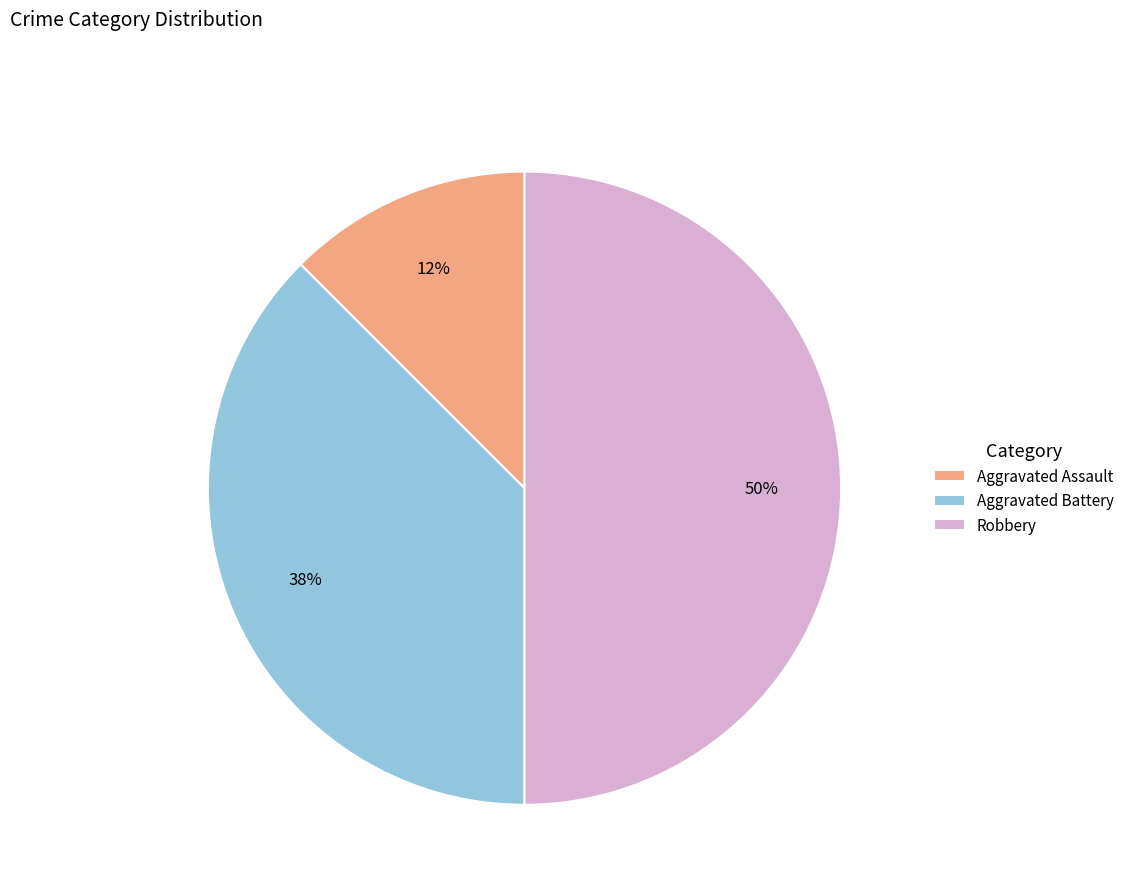

The Aggravated Assault slice represents 12% of the pie. True or false?

True